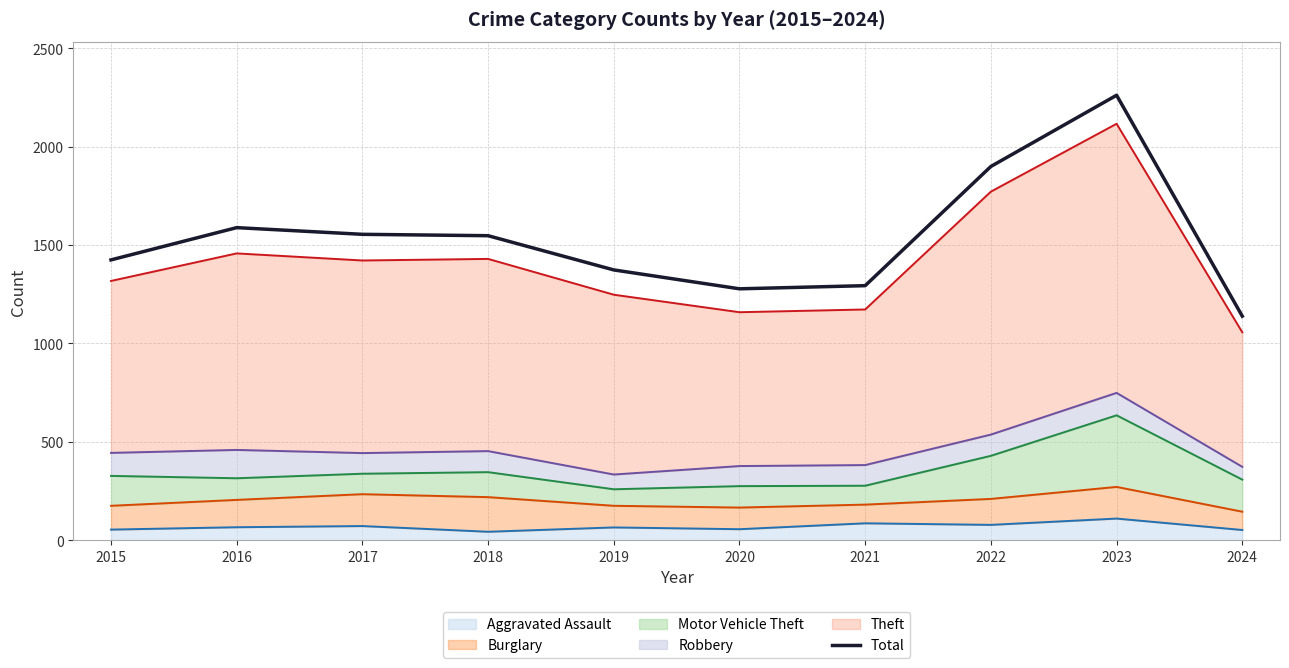

Which label corresponds to the smallest value in the chart?

2024